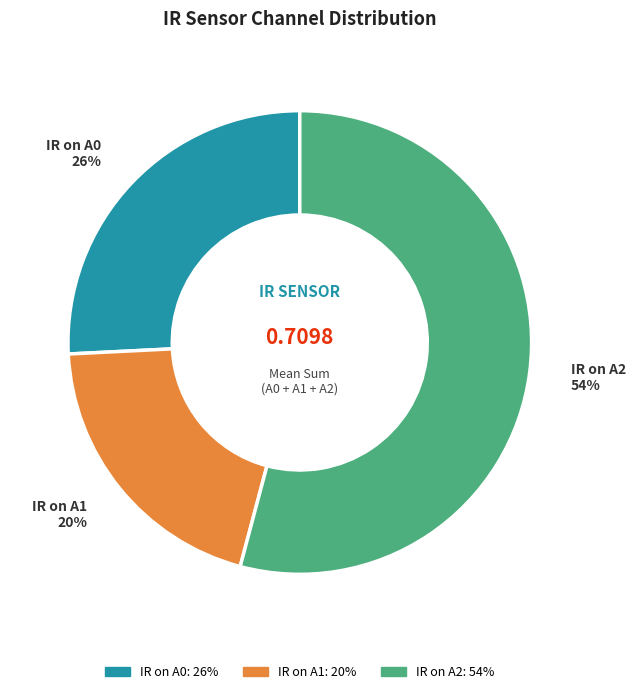

Approximately how many times larger is the value at IR on A1 compared to IR on A0?

0.8